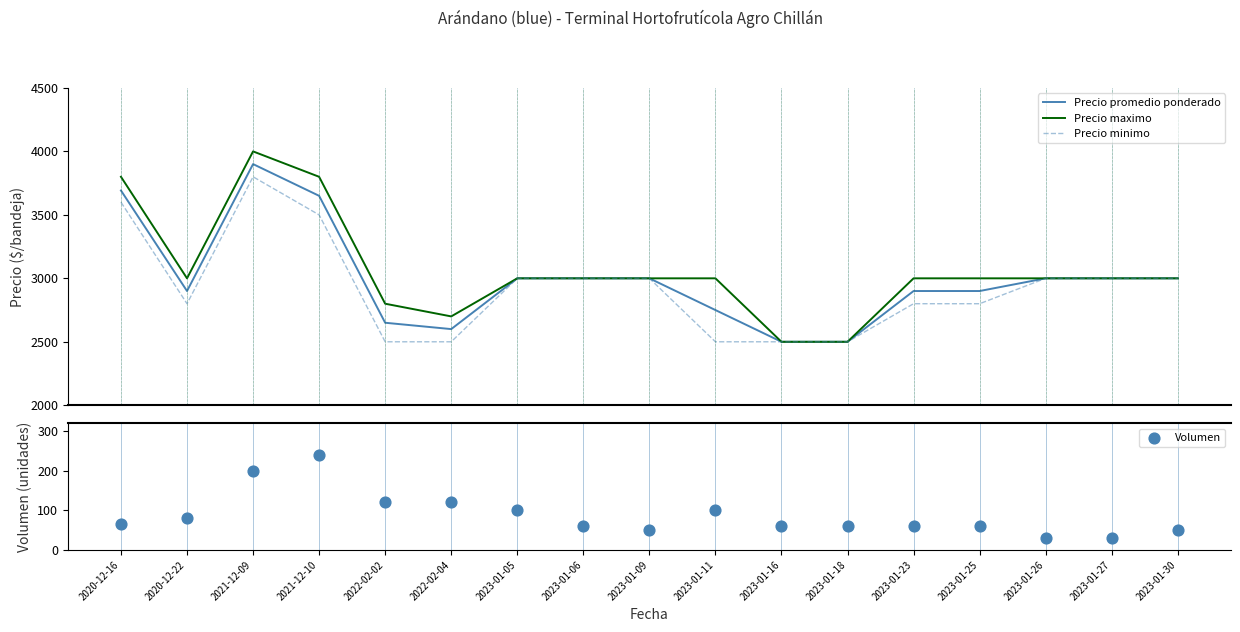

Which series has the largest total across all categories?

Precio maximo